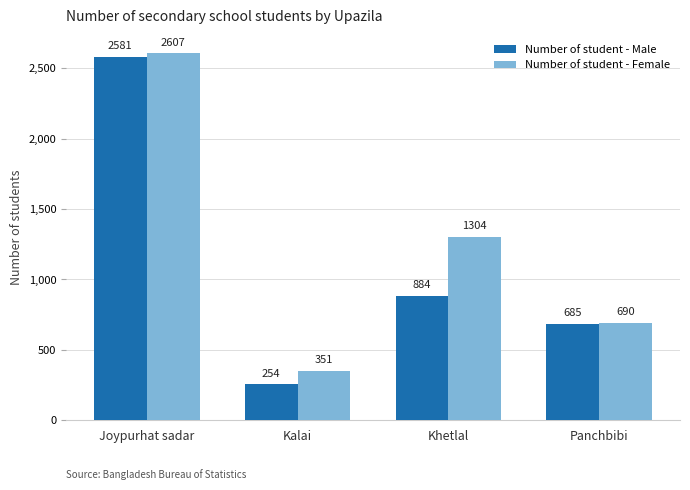

What is the total value across all series at Kalai?

605